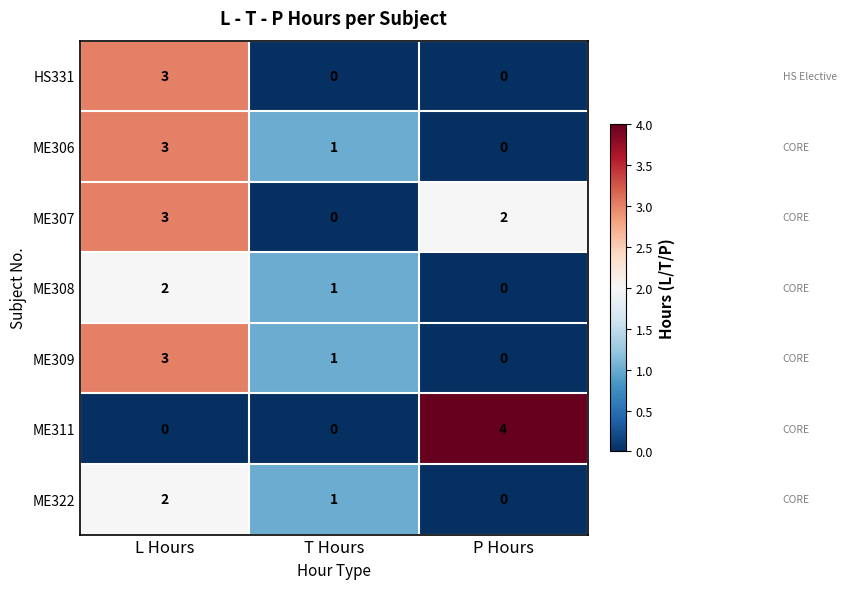

Is it true that ME311 equals 0 at T Hours?

True